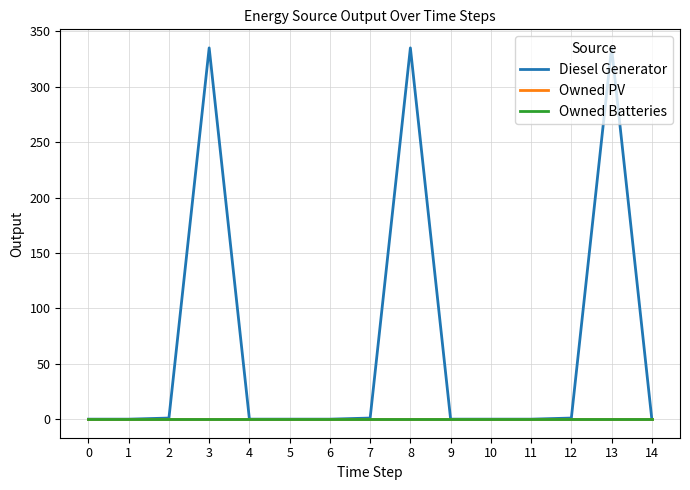

True or false: Owned PV and Owned Batteries cross at least once.

False